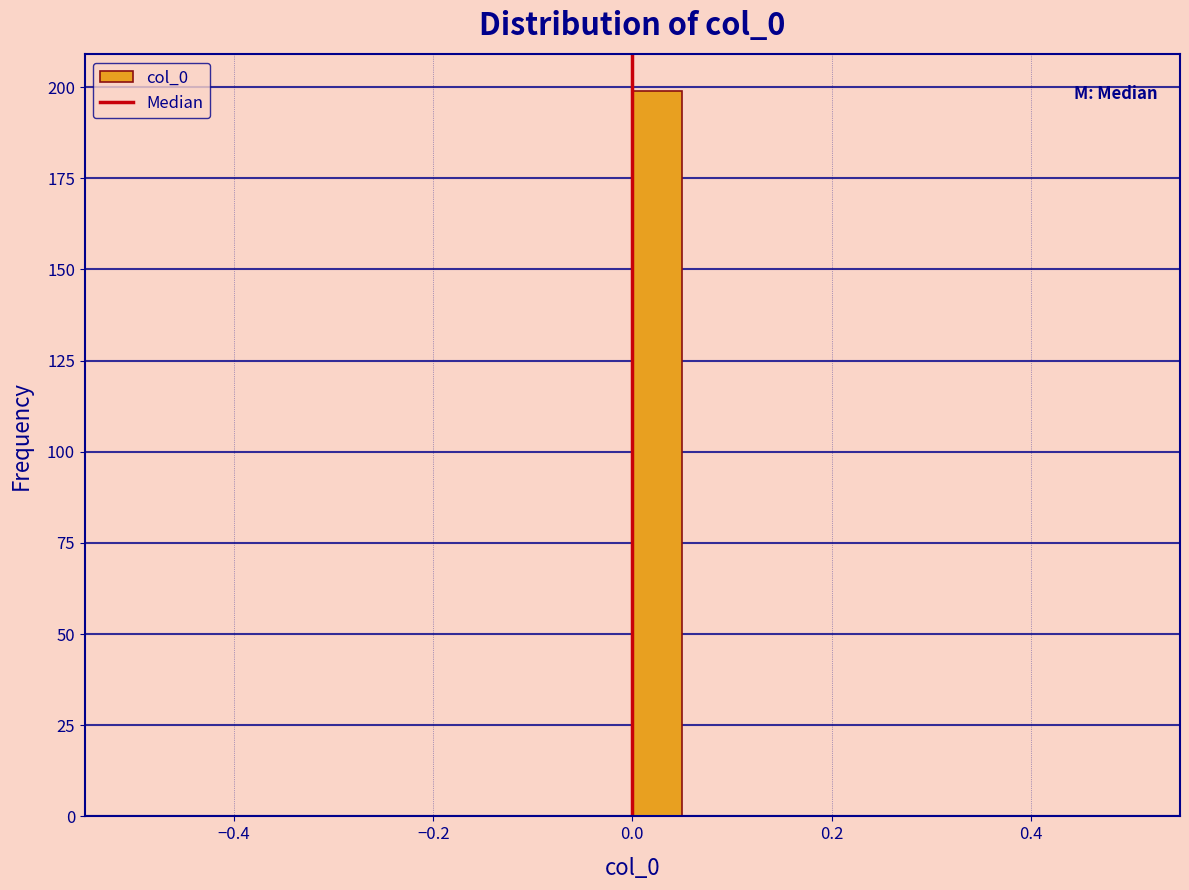

Read against the x-axis, roughly where is the centre of the tallest bar?

0.02